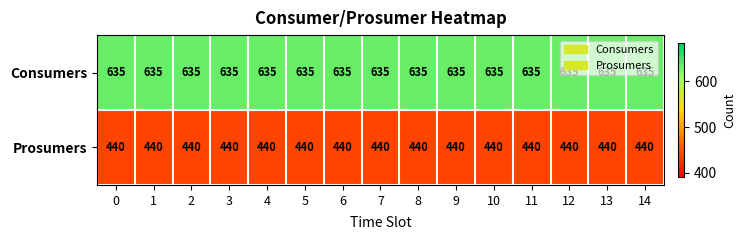

Rank the series by their average value, from highest to lowest.

Consumers, Prosumers